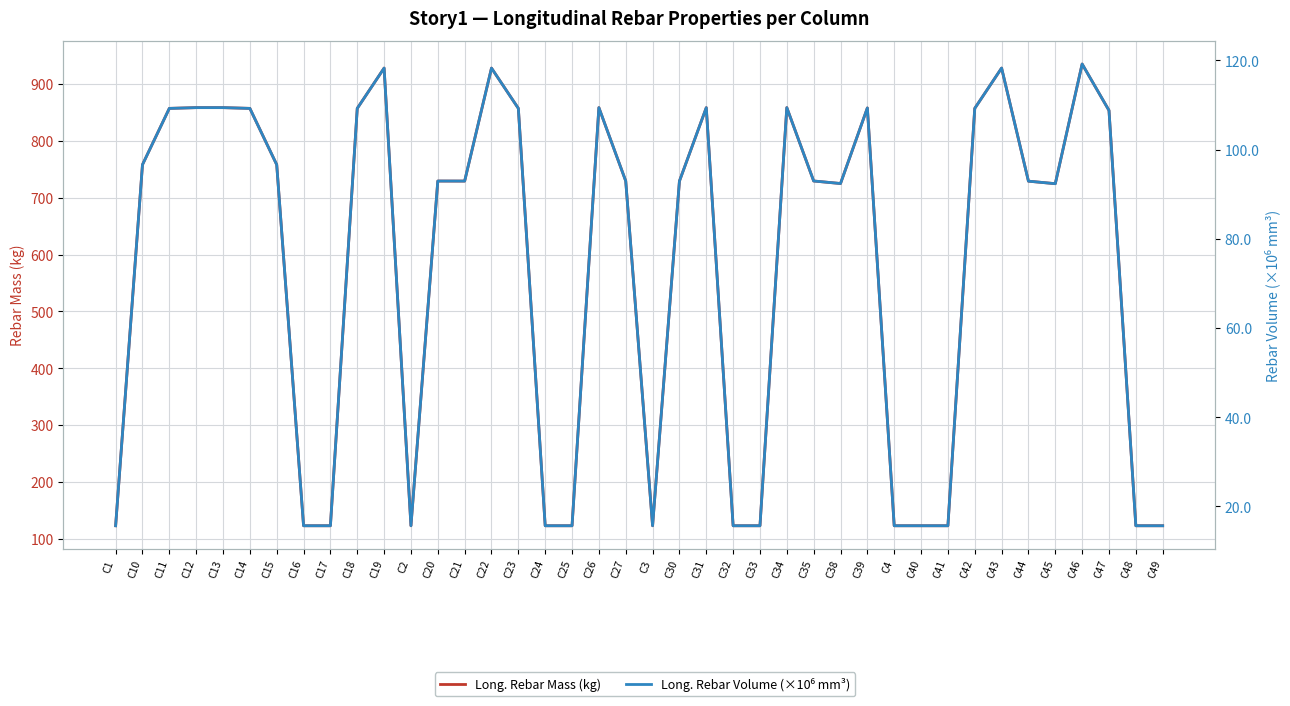

At which category is the sum across all series the highest?

C46